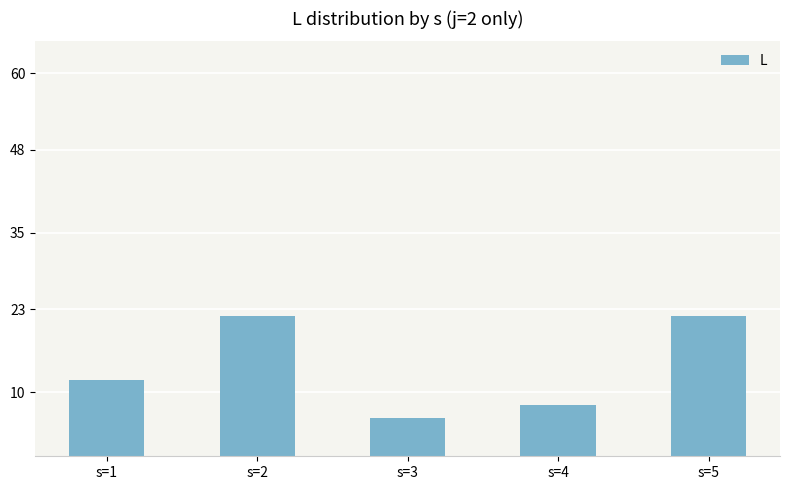

How many values are below 12?

2